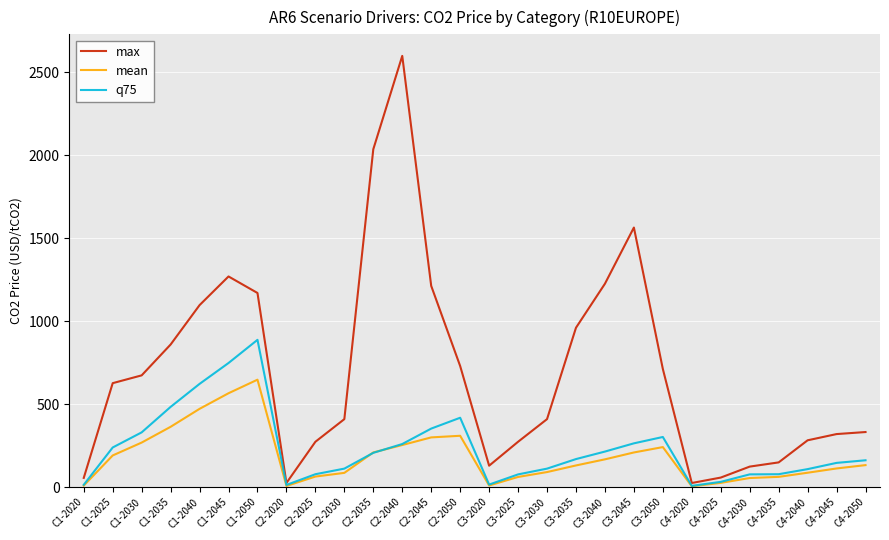

What is the average value of the q75 series?

232.8